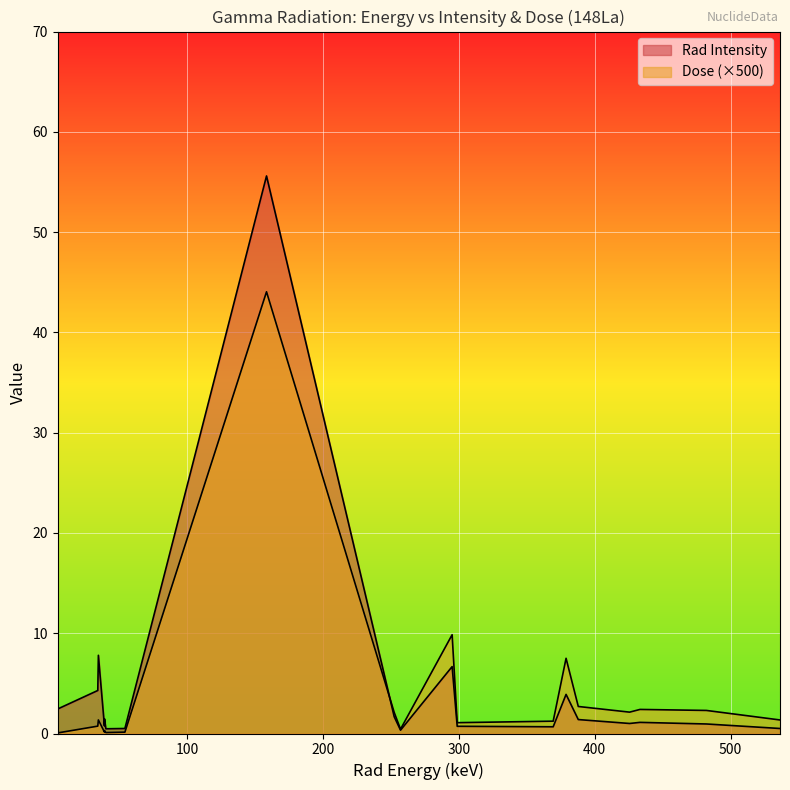

Between which two adjacent categories do Rad Intensity and Dose first intersect?

158.468 and 252.45